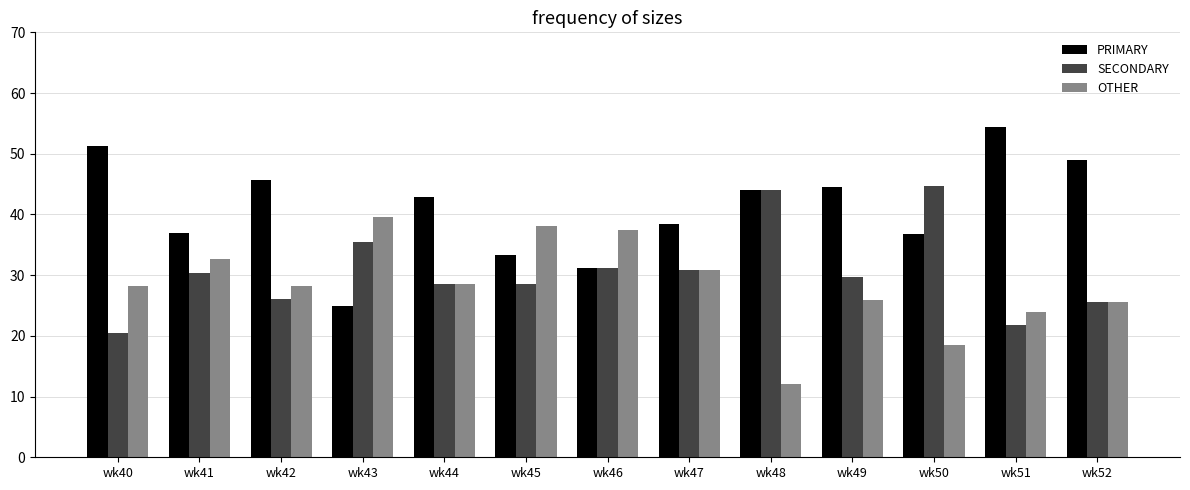

The PRIMARY series shows 20.8 at wk40. True or false?

False